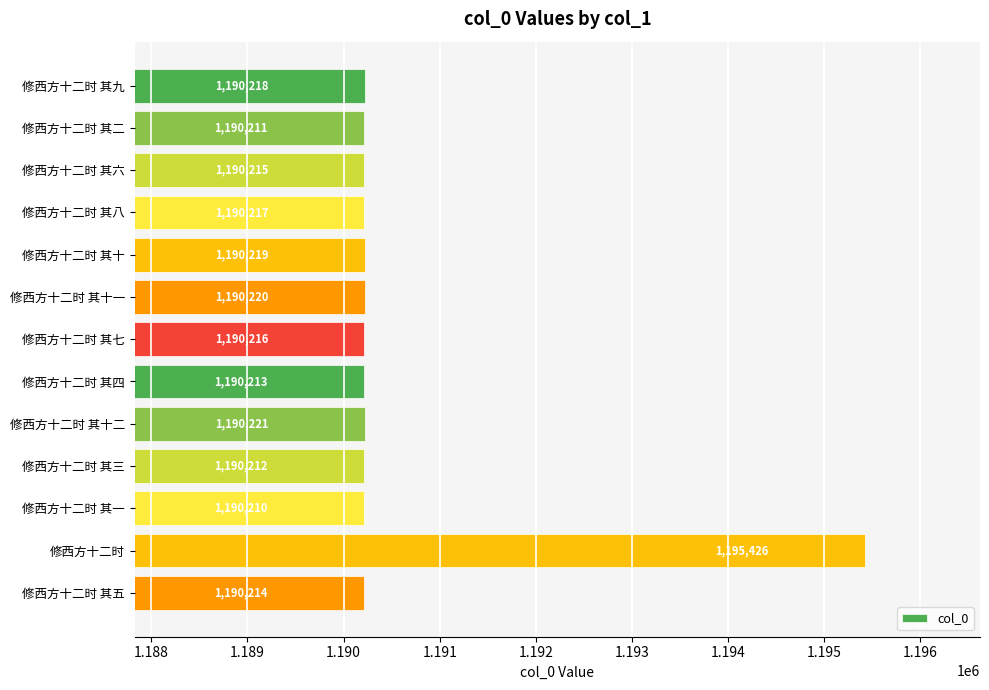

At which category does the chart reach its peak across all series?

修西方十二时